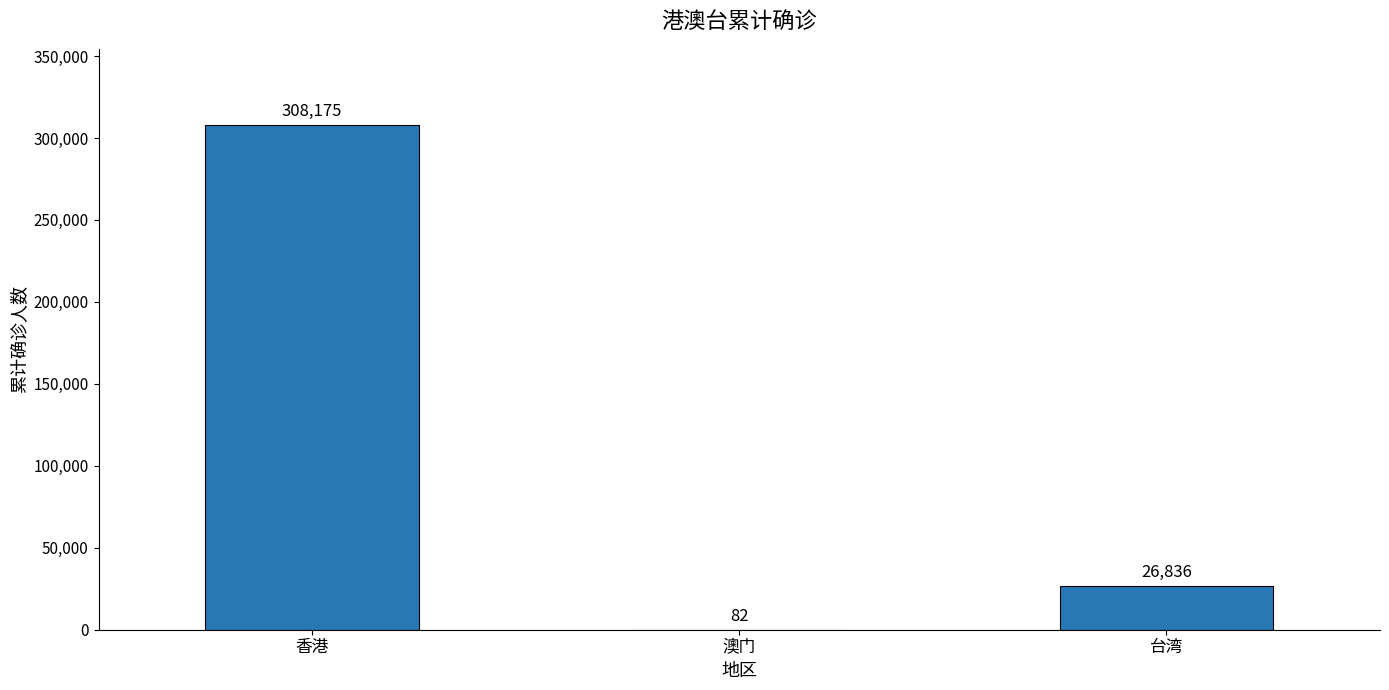

Reading left to right, transcribe all the data shown in this chart.

308175	82	26836